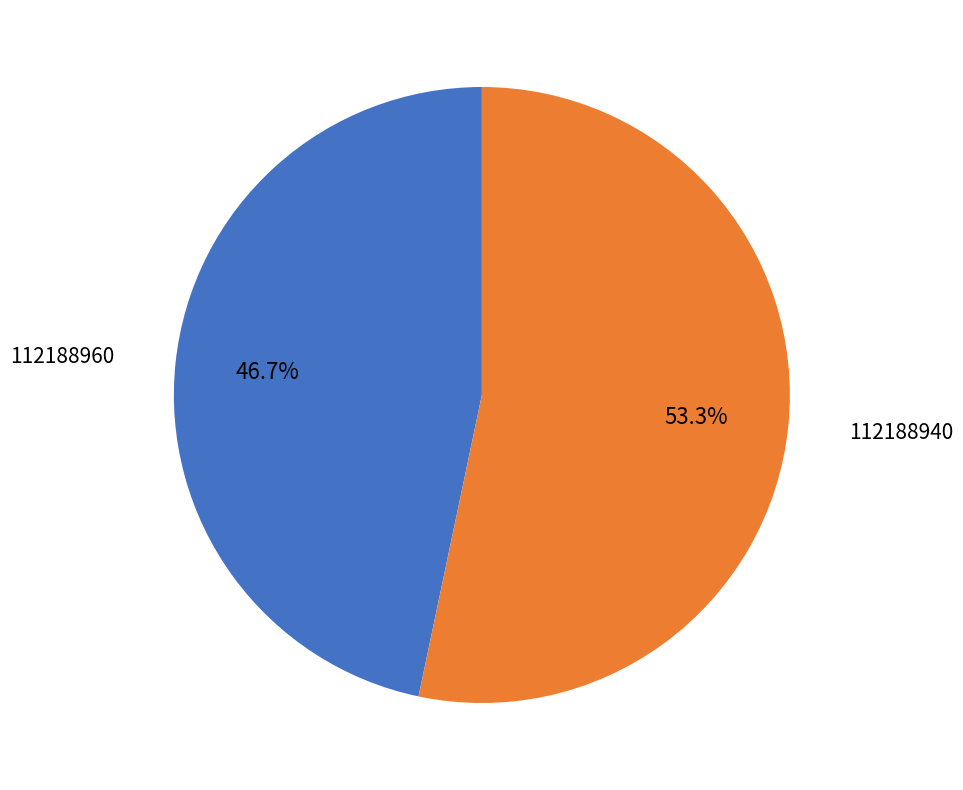

Between 112188940 and 112188960, which is larger?

112188940